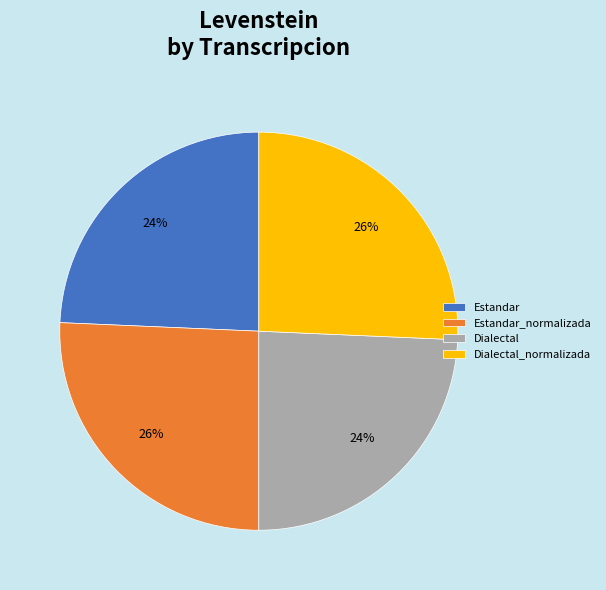

Is it true that Estandar is 34% of the pie?

False